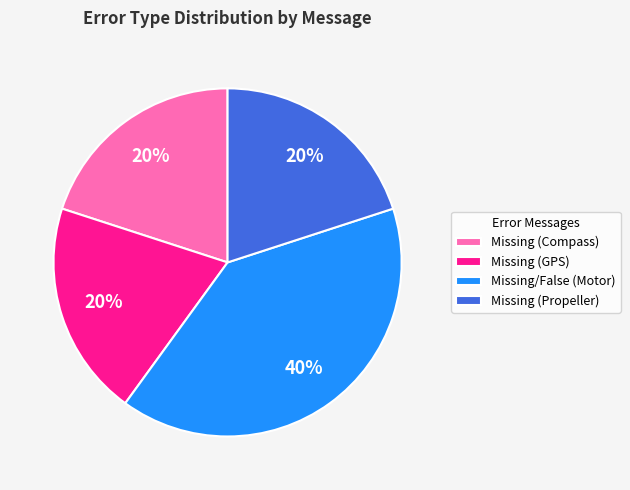

Combined, do Missing (Propeller) and Missing (GPS) account for over 50%?

No